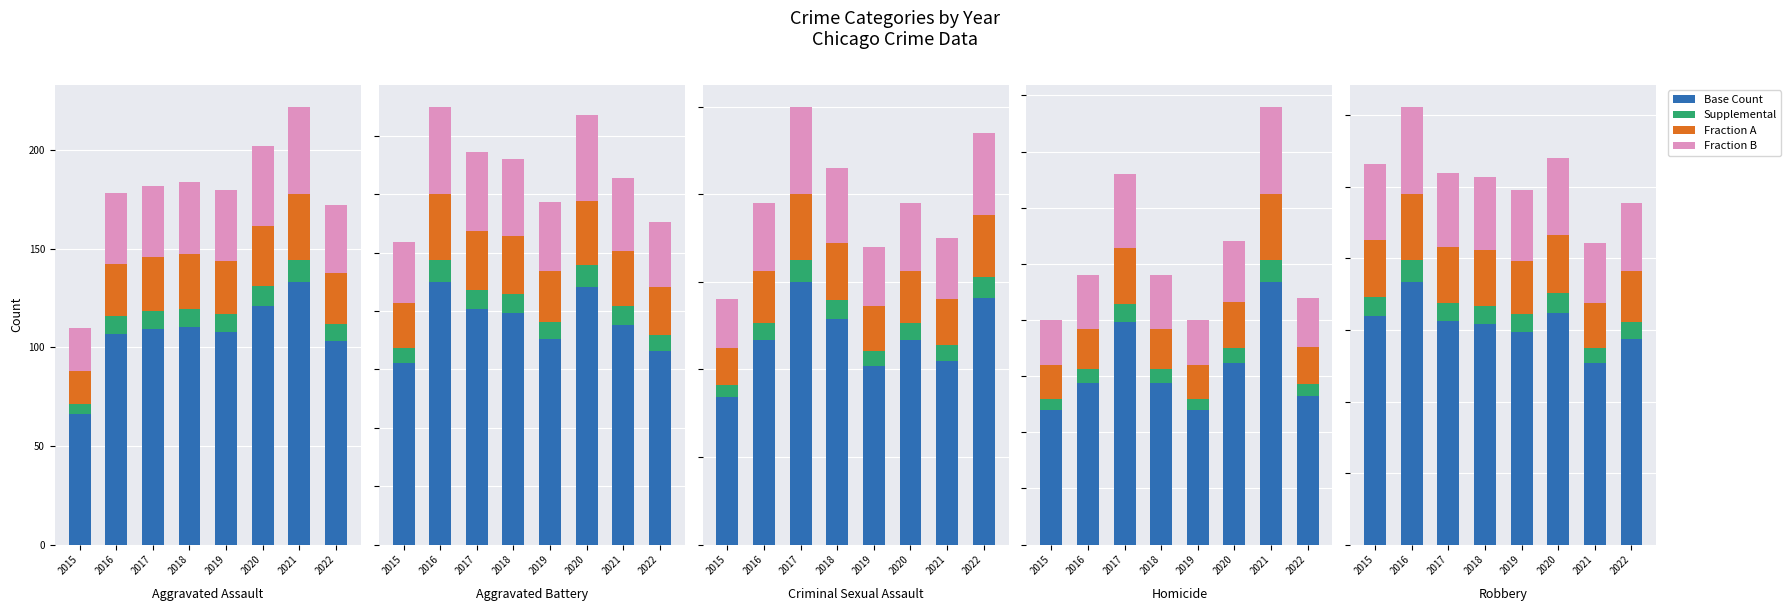

List the series in order of their peak value, lowest first.

Supplemental, Fraction A, Fraction B, Base Count